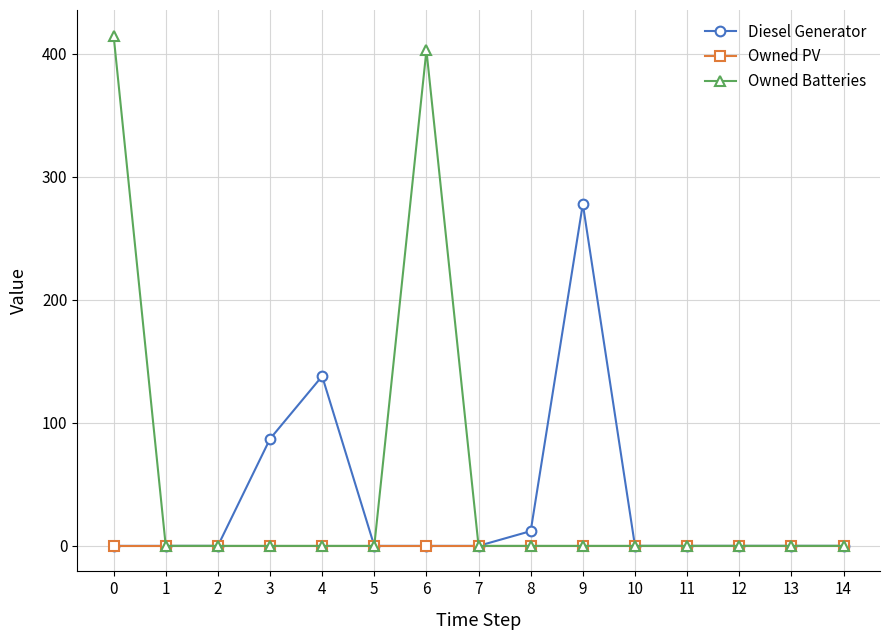

Between 1 and 4, which series saw the biggest shift?

Diesel Generator